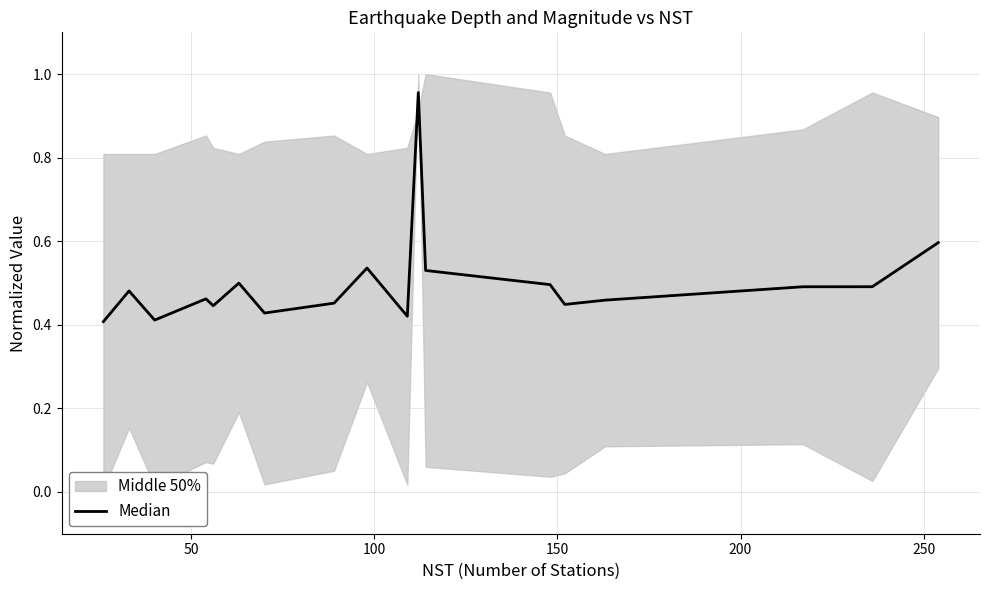

What is the difference between the maximum and minimum values?

0.5